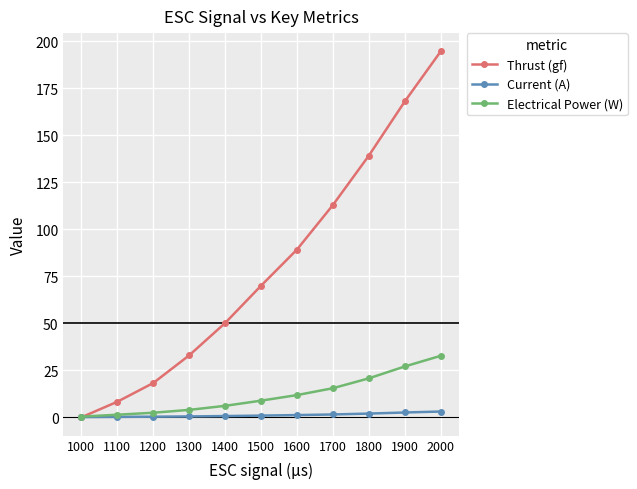

How many times do Thrust (gf) and Electrical Power (W) cross each other?

1